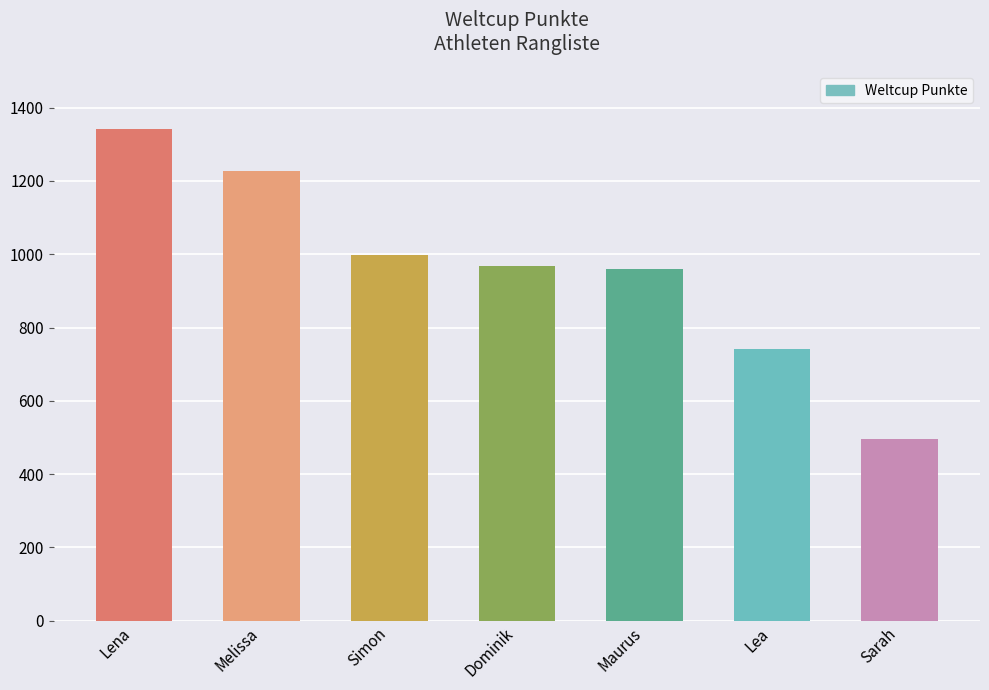

At which label does the data first exceed 967?

Lena